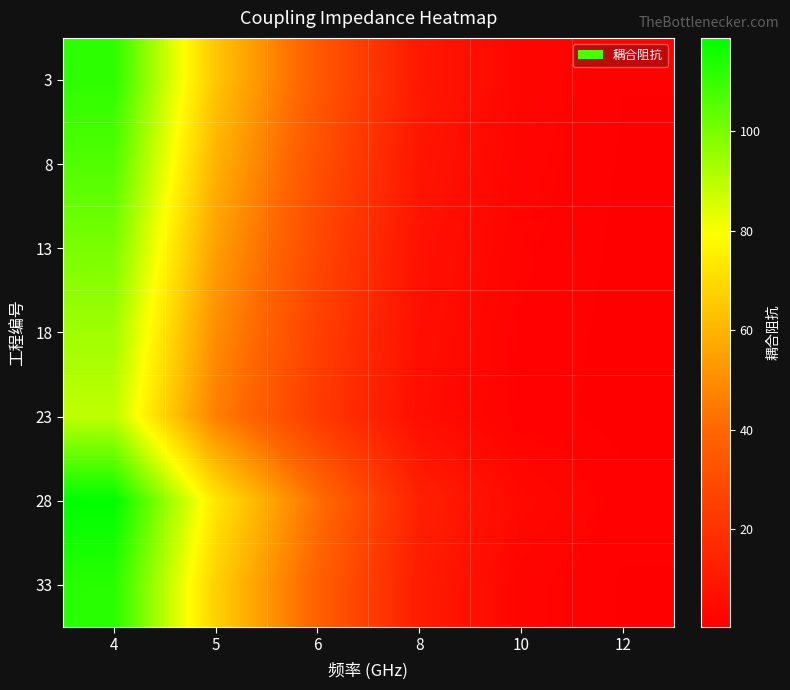

At which category does the chart reach its minimum across all series?

12